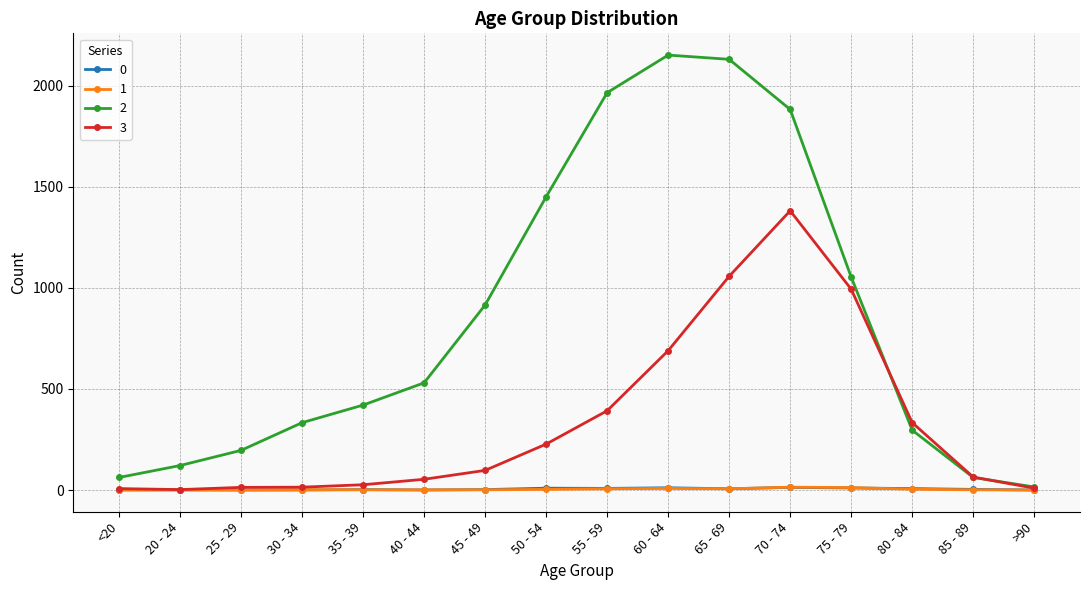

What is the label of the 14th point from the left?

80 - 84